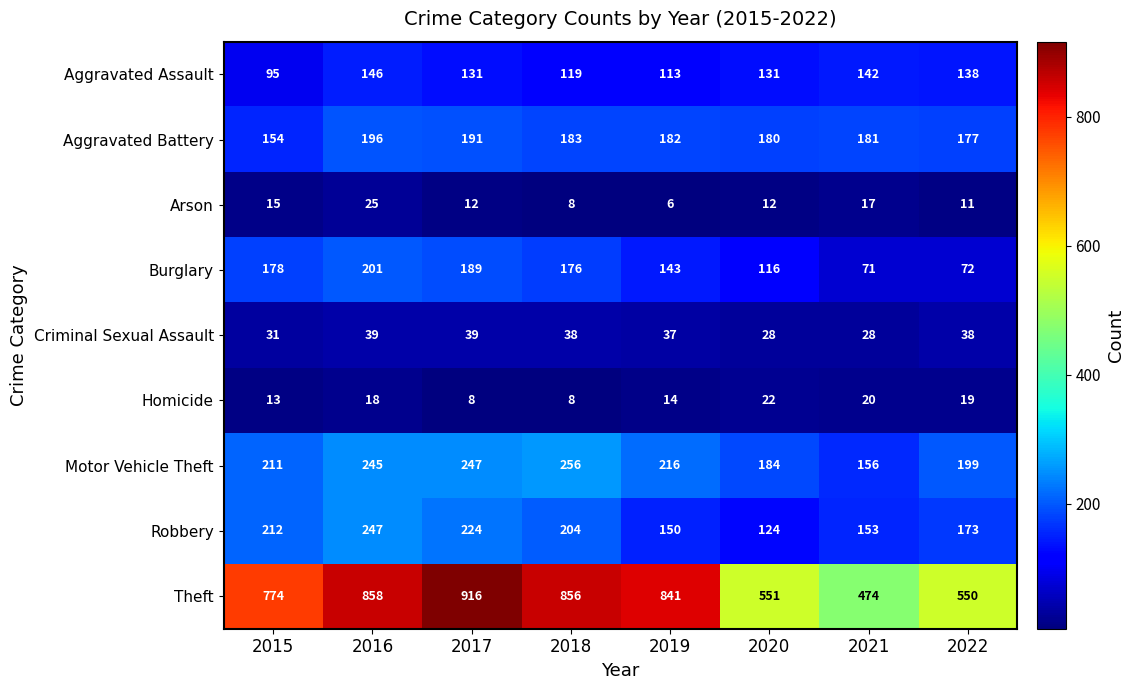

Which series has the largest range (max minus min)?

Theft